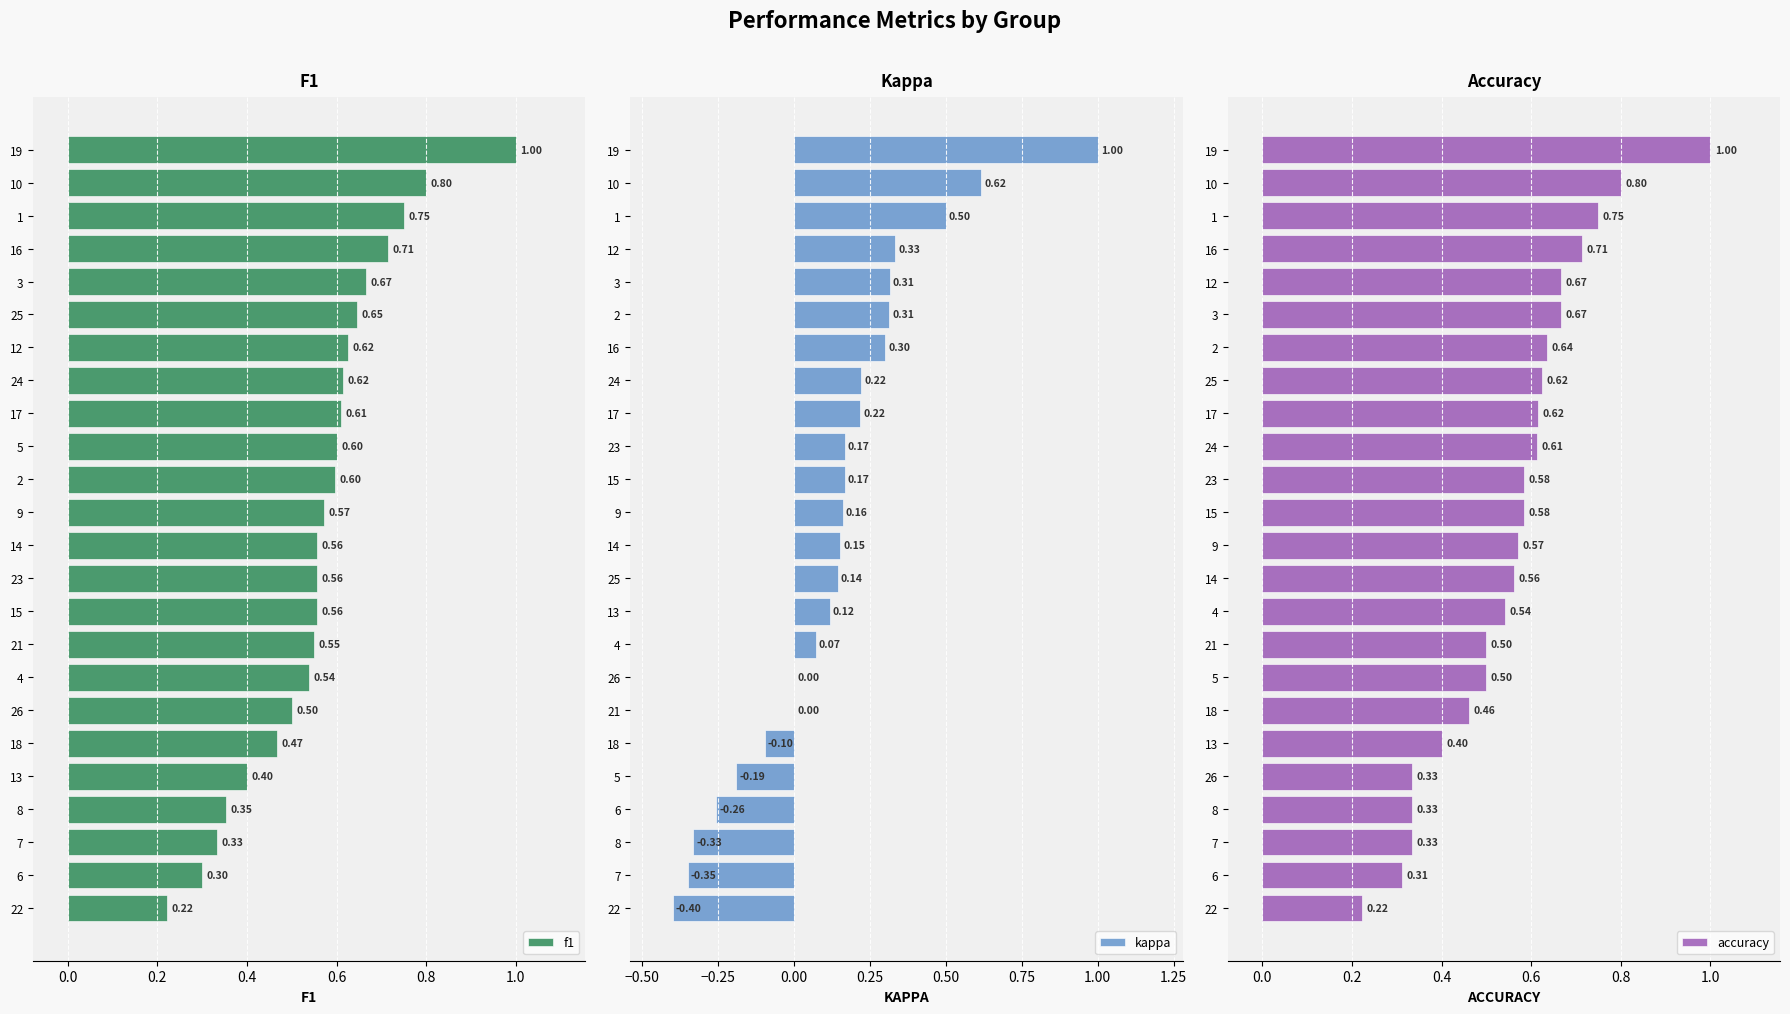

What is the highest value of the kappa series?

1.0